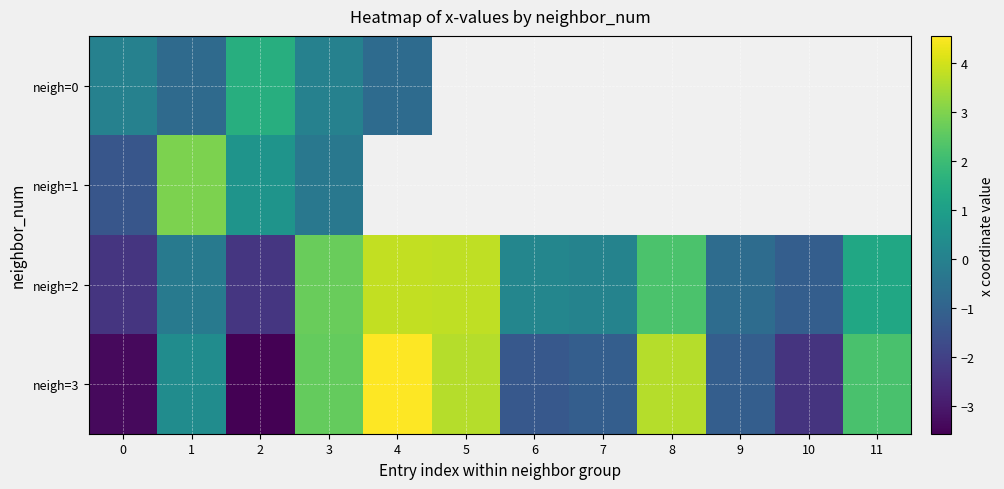

Which category has the highest value in the neigh=2 series?

4